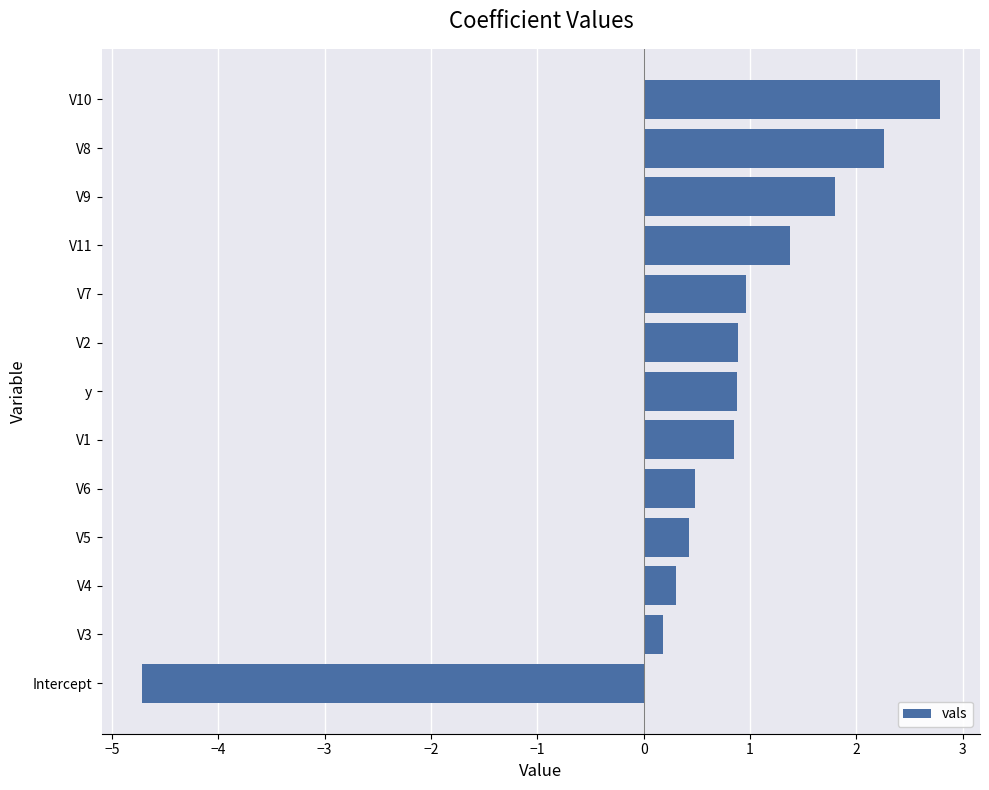

What is the change in value from V3 to V7?

+0.8